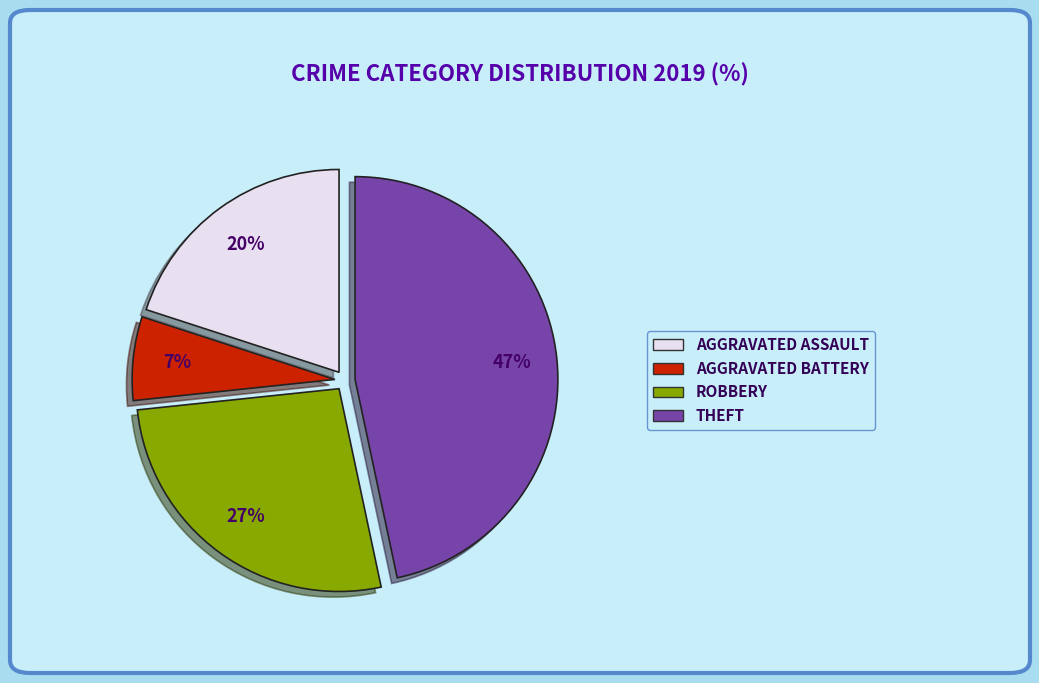

To the nearest percent, what is the difference between the largest and smallest slice percentages?

40%